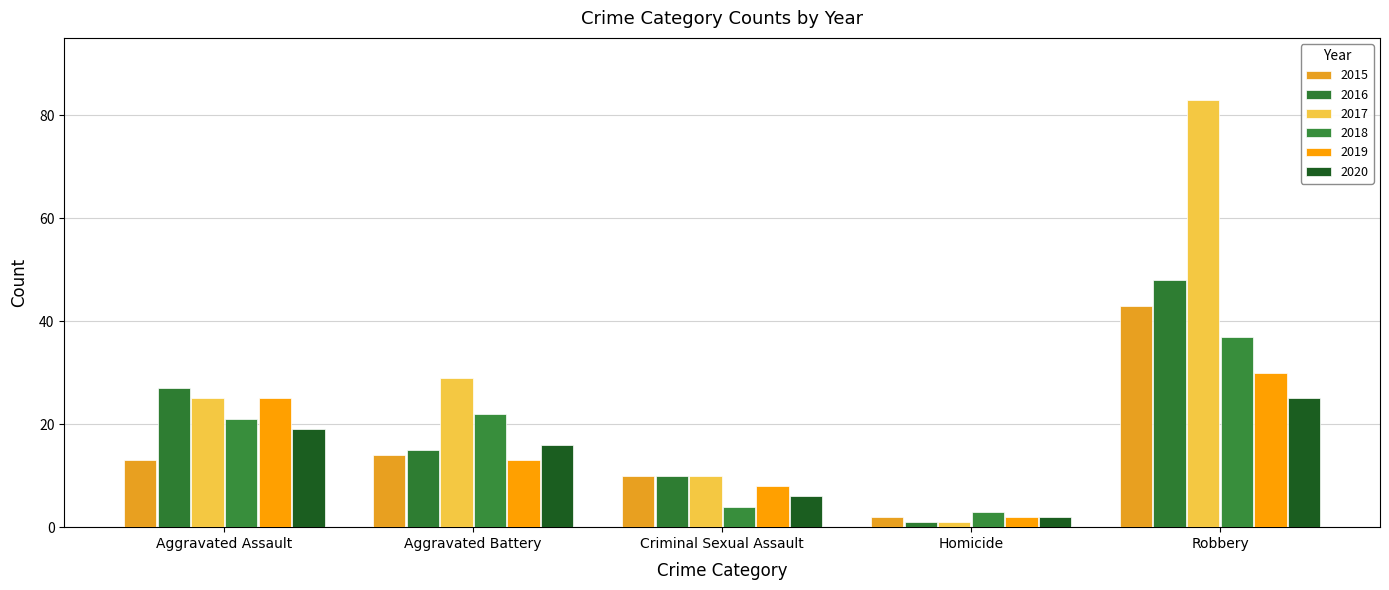

How many bars are there in total?

30